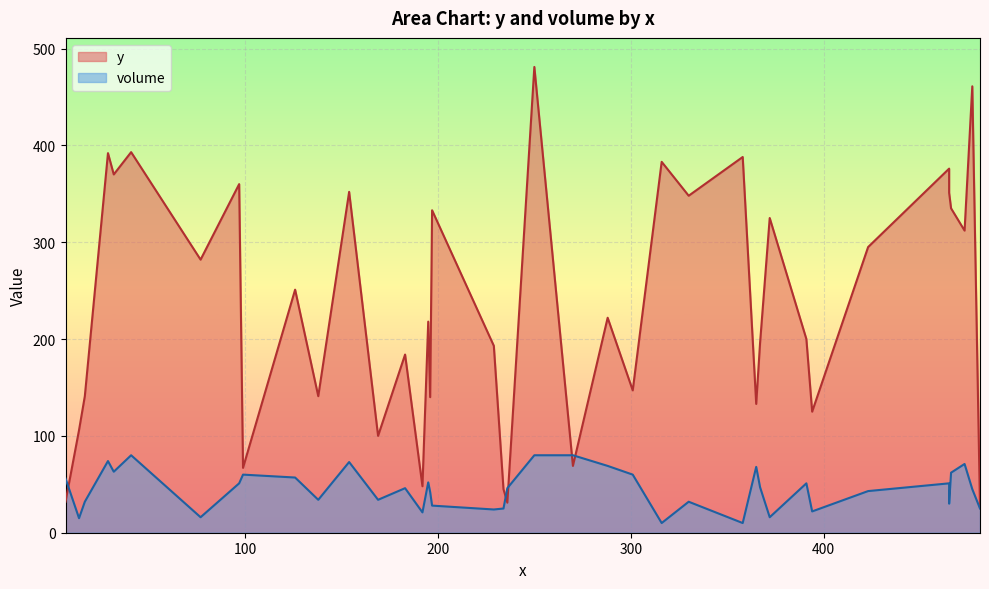

How many data points in volume are less than 46?

19